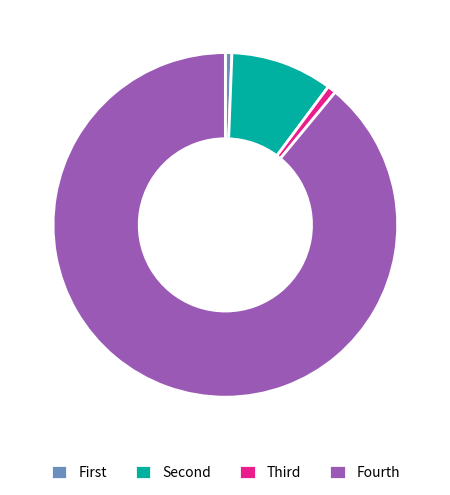

The Fourth slice represents 99% of the pie. True or false?

False